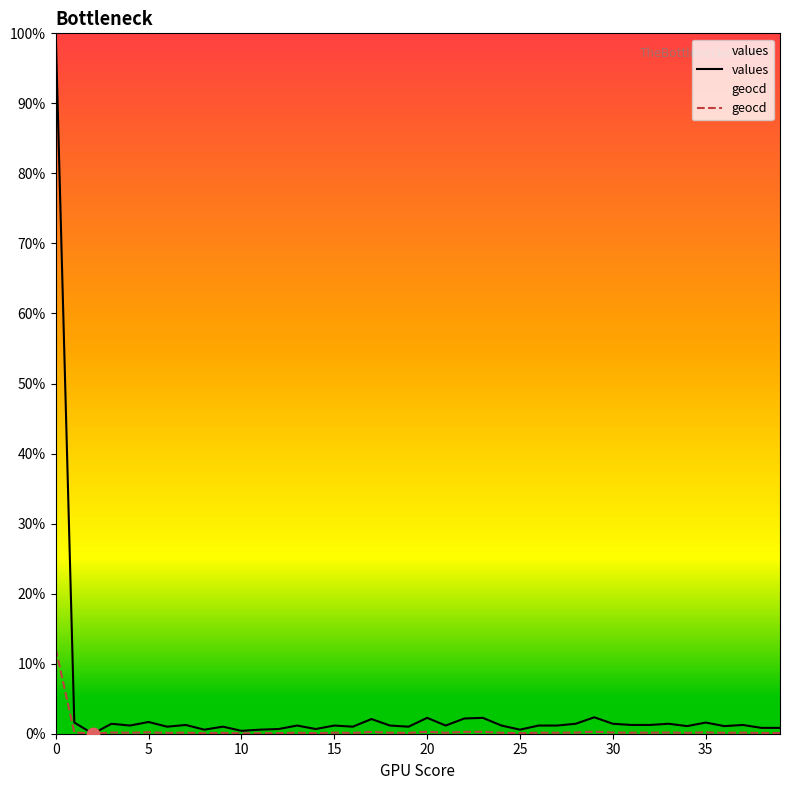

Does the chart have visible grid lines?

No